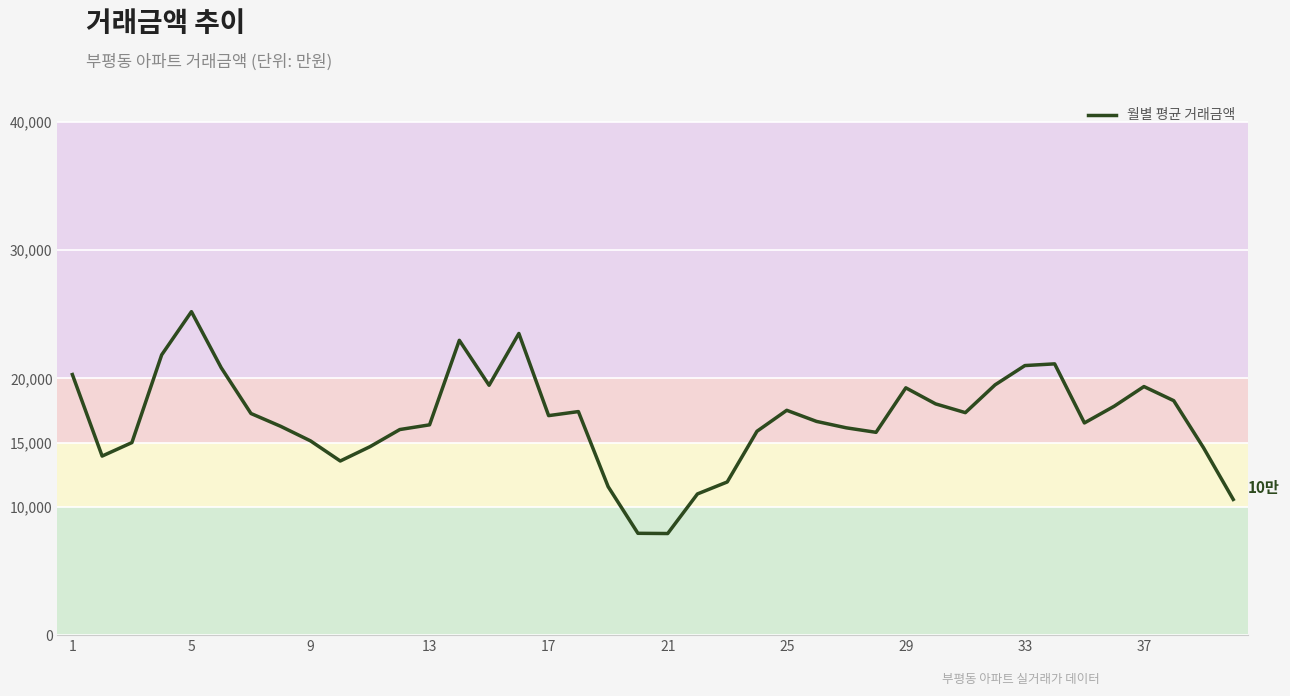

What is the greatest value displayed?

25200